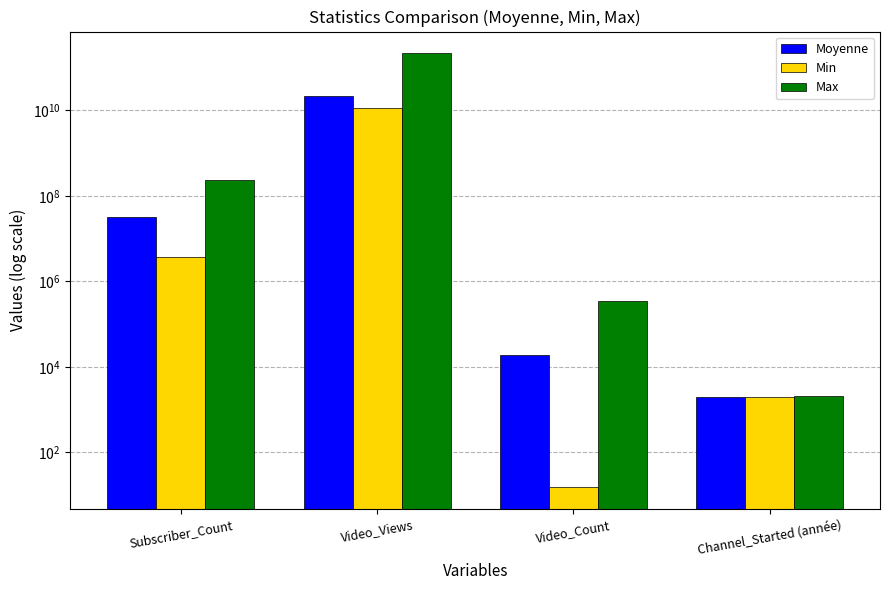

At which category does the chart reach its minimum across all series?

Video_Count